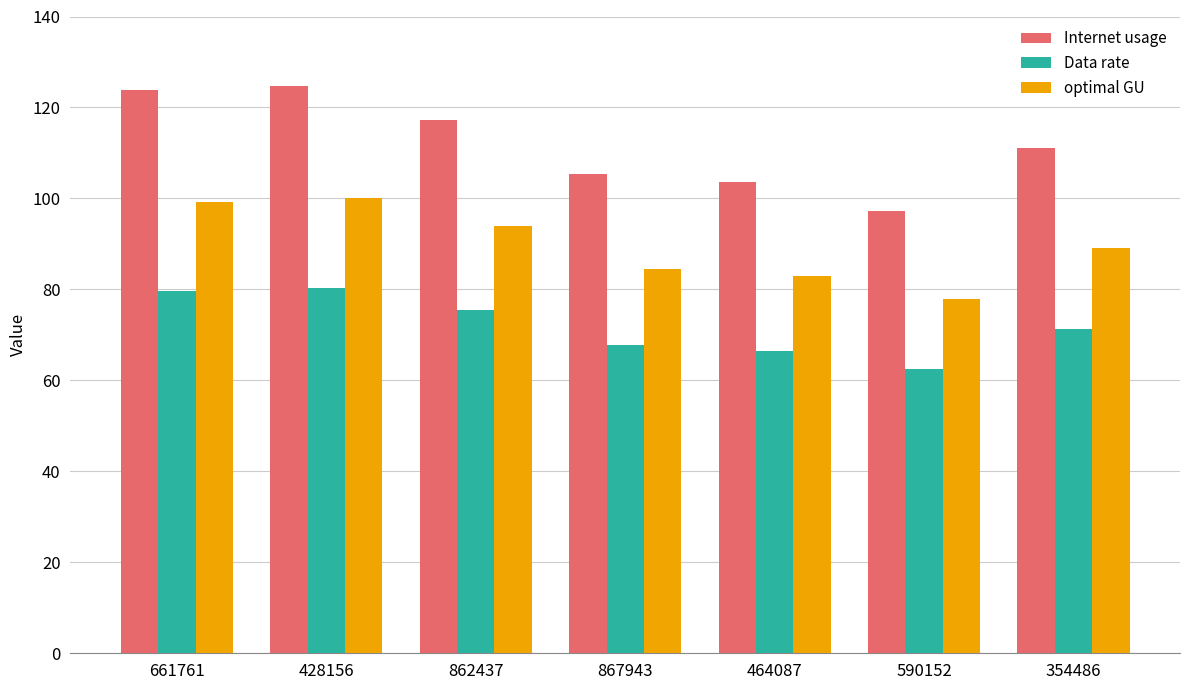

Rank the series by their average value, from lowest to highest.

Data rate, optimal GU, Internet usage